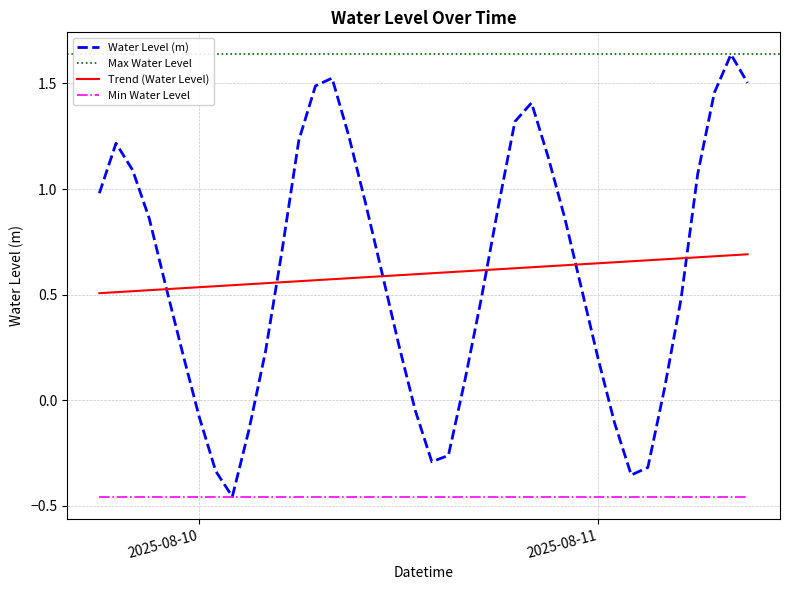

True or false: the data has more than 0 interior local peaks.

True